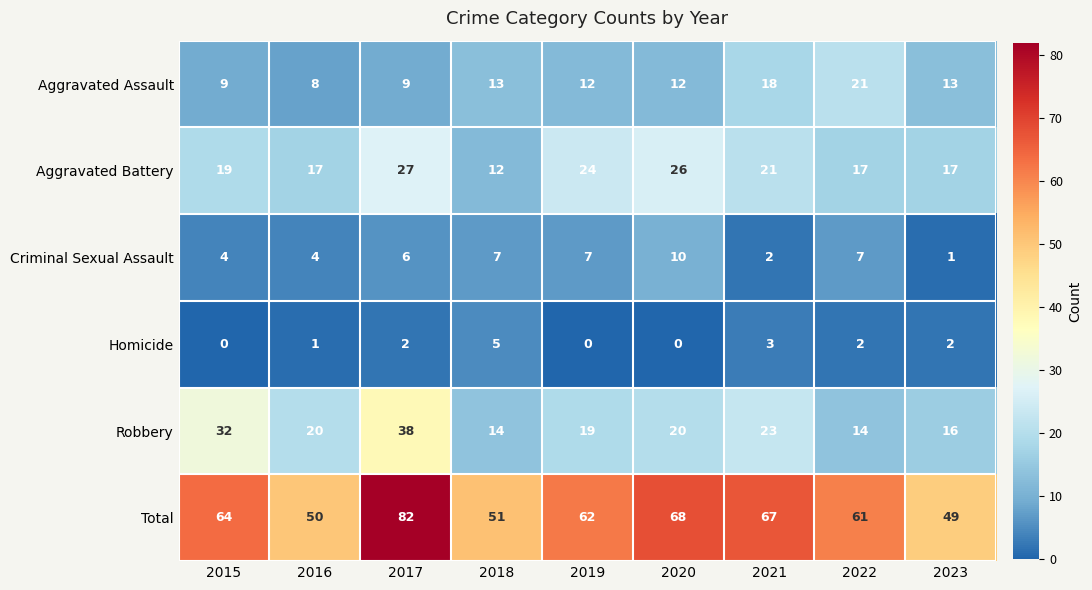

What is the spread (max minus min) of values at 2023?

48